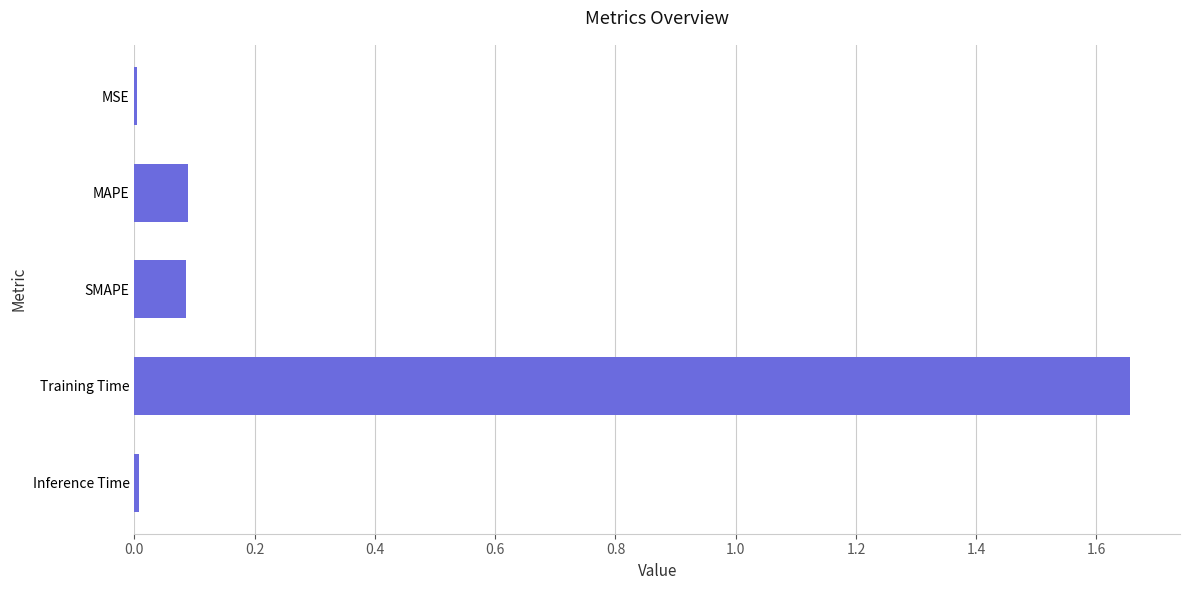

Which label corresponds to the largest value in the chart?

Training Time